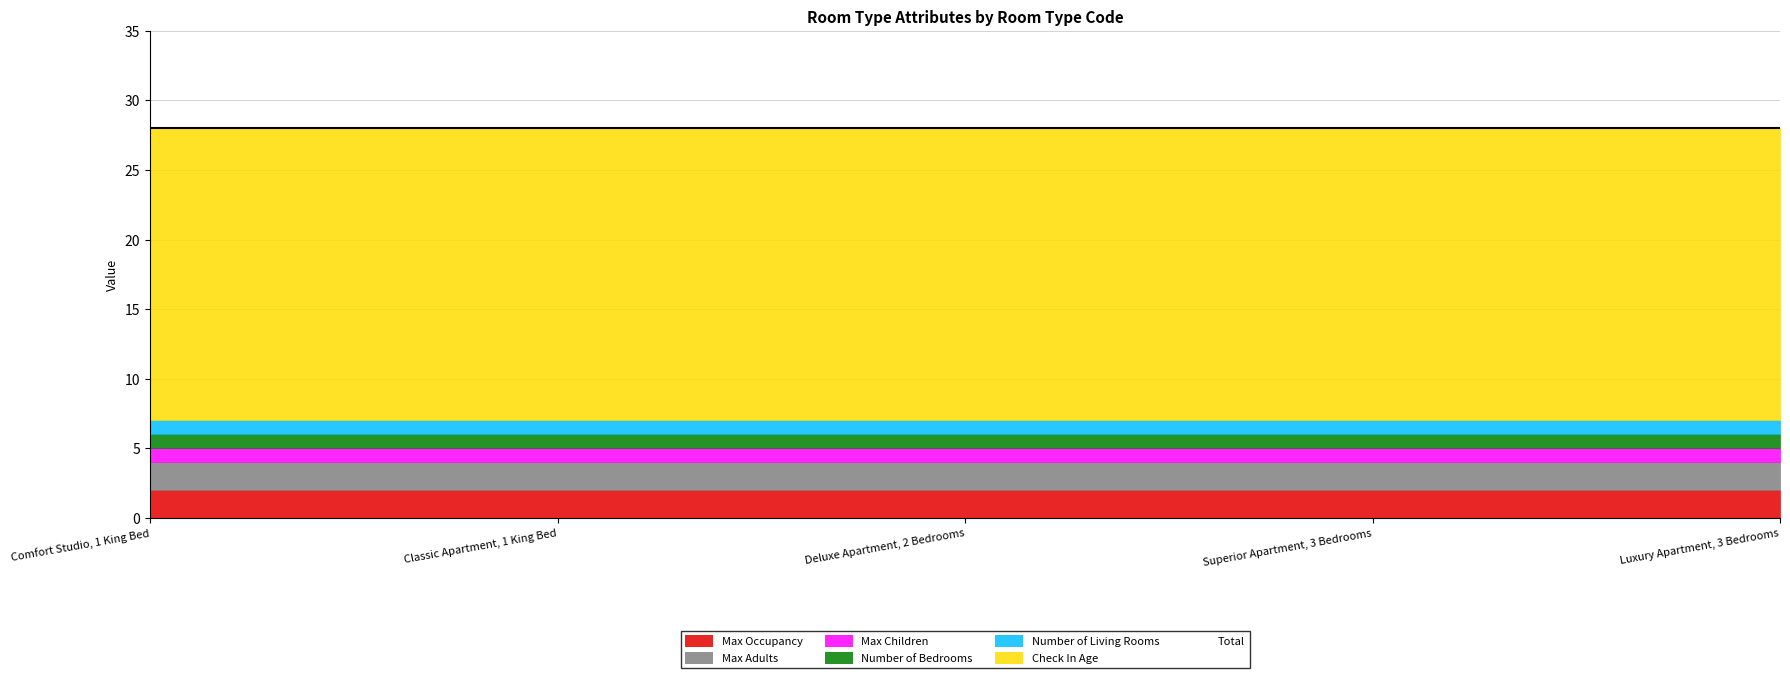

What is the average value of the Number of Bedrooms series?

1